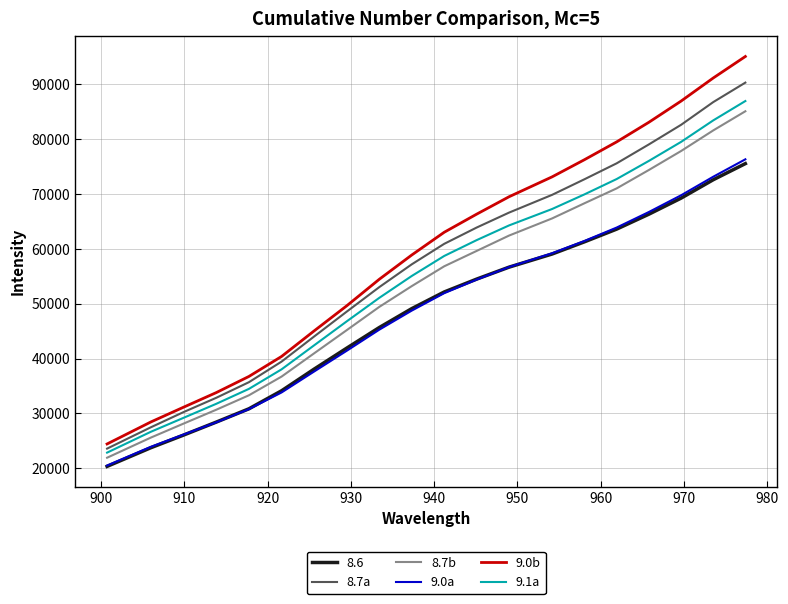

True or false: 9.0b and 8.7b cross at least once.

False